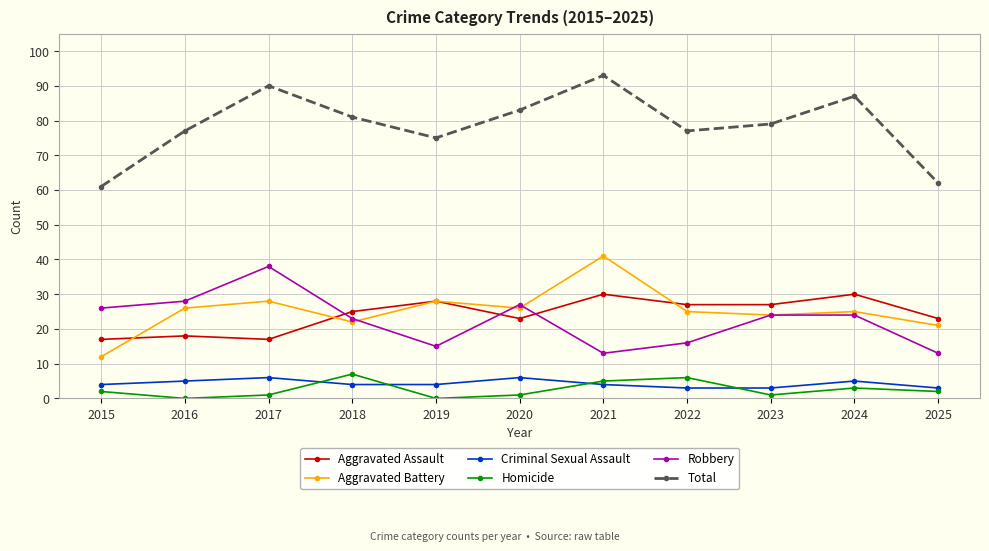

True or false: Robbery and Aggravated Assault intersect in this chart.

True